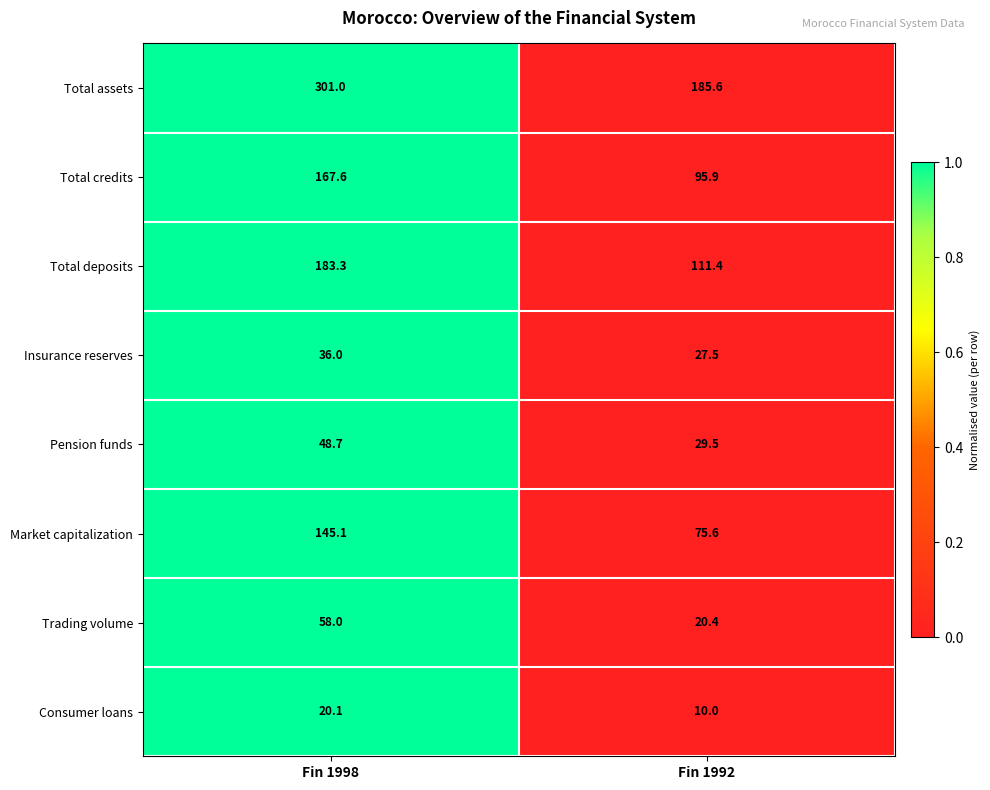

Which series has the largest range (max minus min)?

Total assets